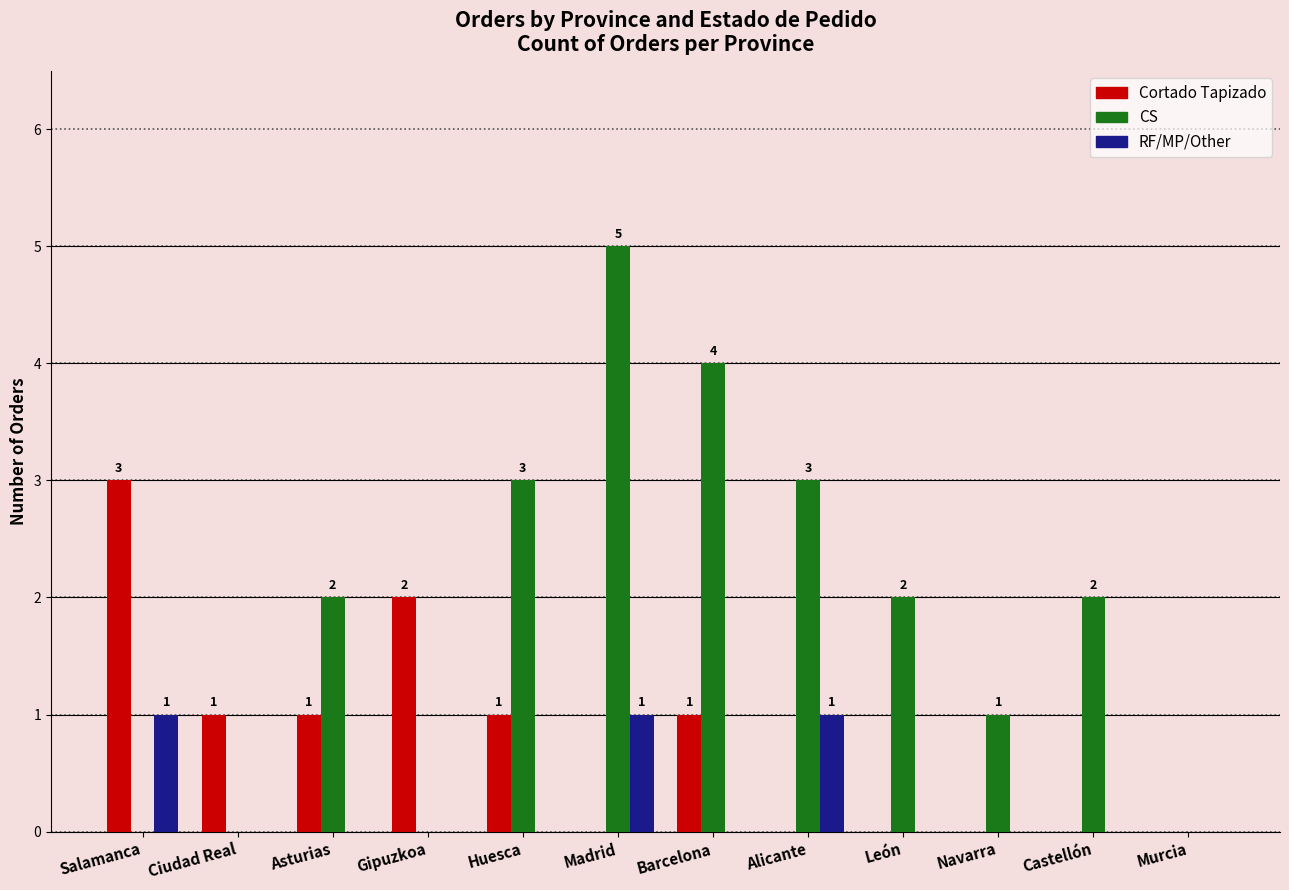

True or false: RF/MP/Other has a value of 0 at Huesca.

True